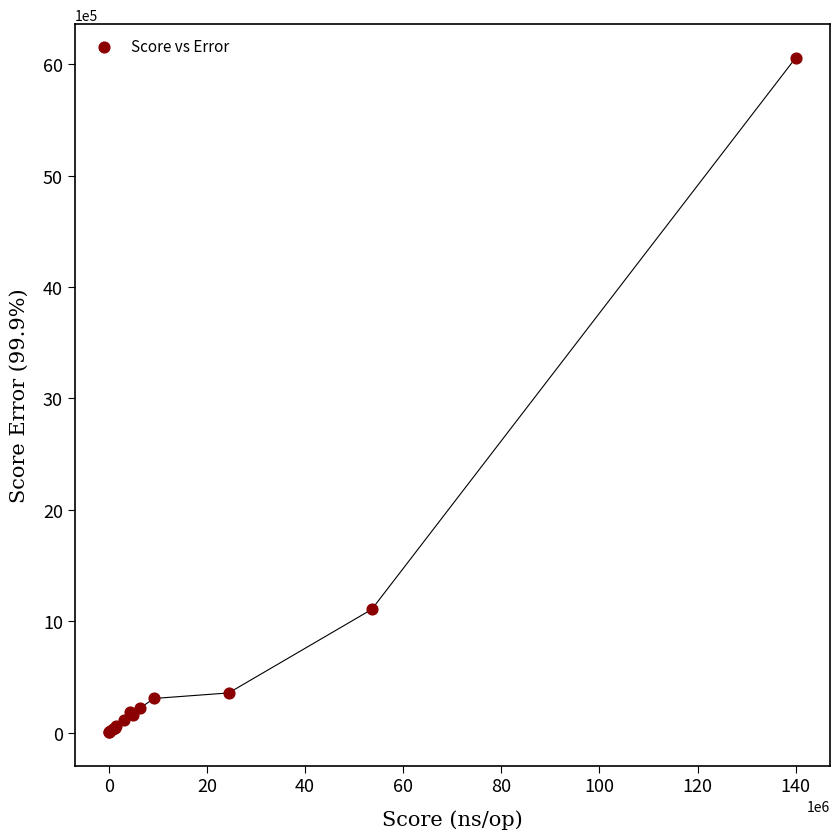

What Y value in the scatter plot is closest to 3031397?

1106734.8